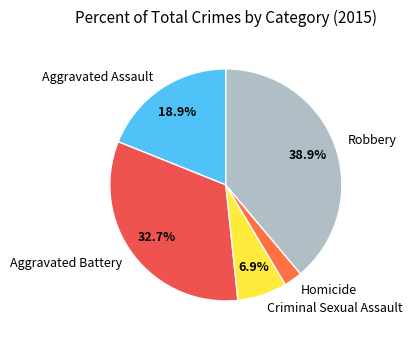

Rank the categories by value from lowest to highest.

Homicide, Criminal Sexual Assault, Aggravated Assault, Aggravated Battery, Robbery